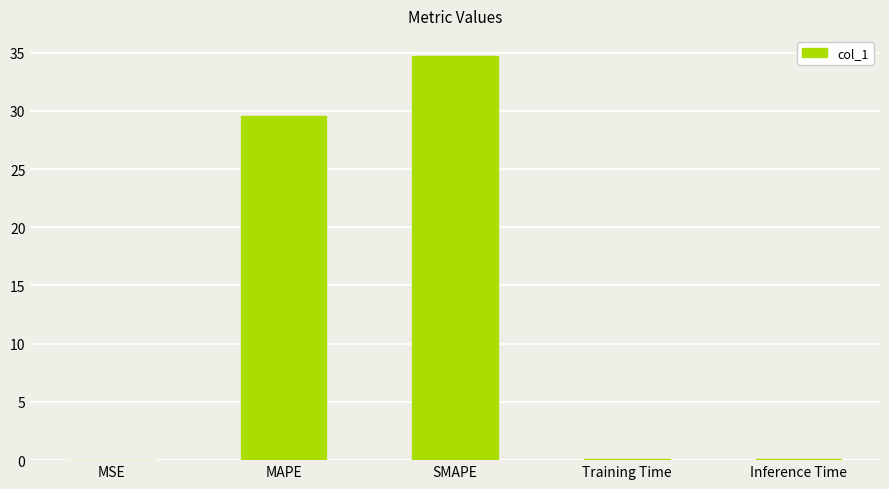

What is the greatest value displayed?

34.7